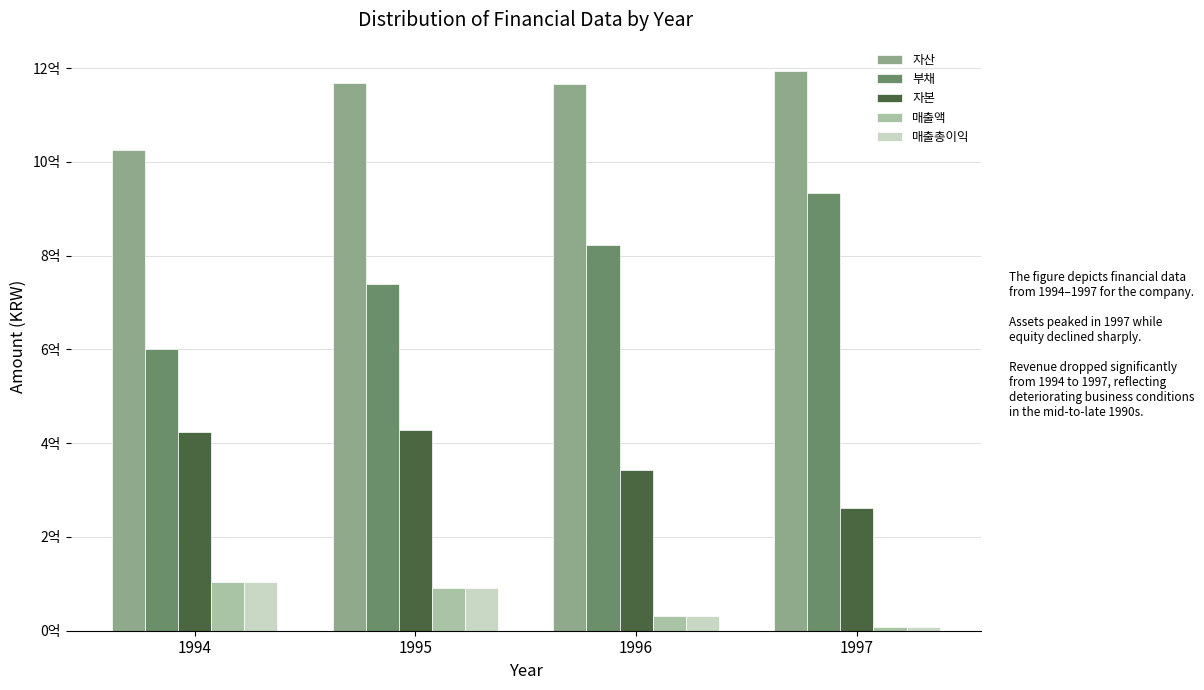

What is the total value across all series at 1996?

2398883214